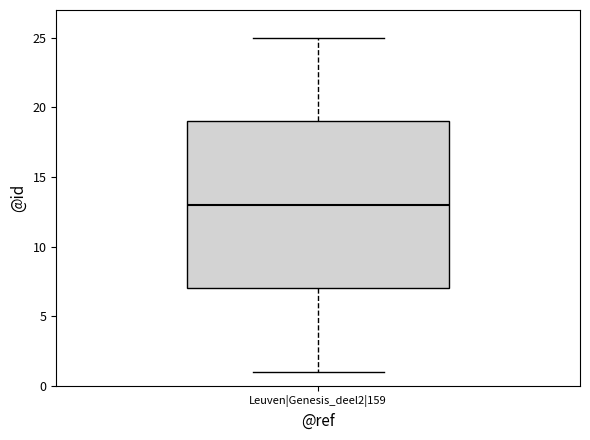

Where is the upper edge of the box for Leuven|Genesis_deel2|159 on the y-axis? The values are not printed on the chart, so give them approximately, as read against the axis.

19